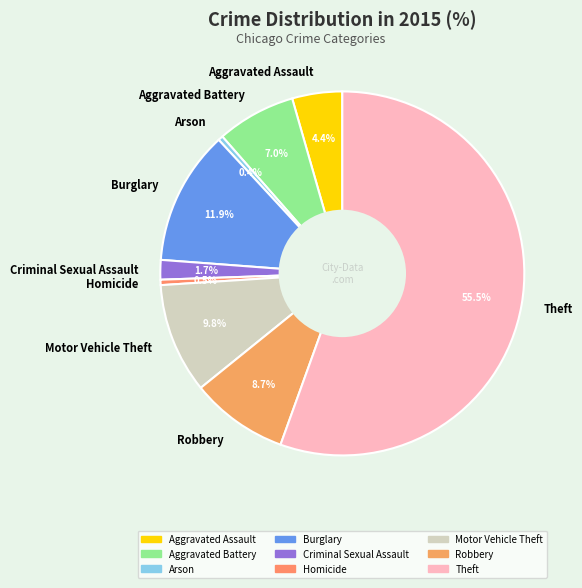

Combined, what portion of the pie is Homicide and Burglary?

12.4%